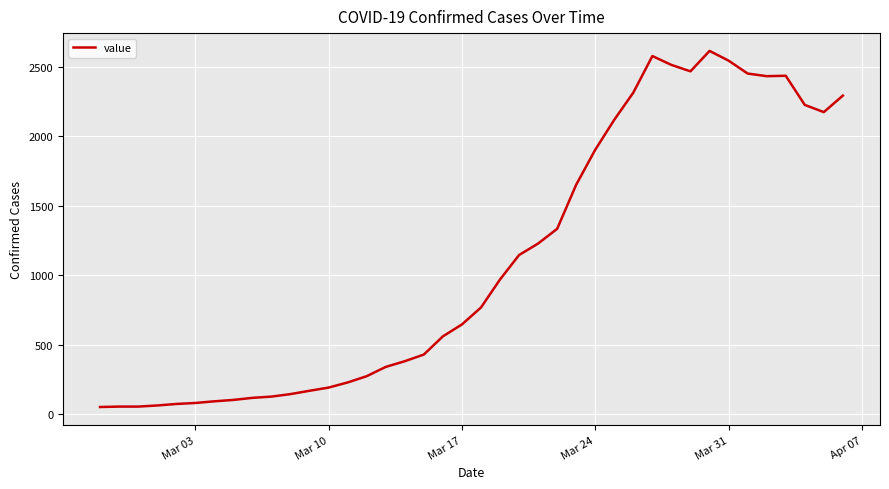

What is the greatest value displayed?

2616